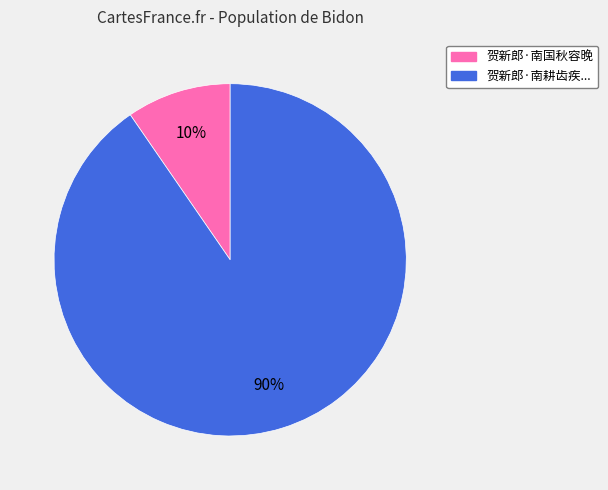

What percentage is the 贺新郎·南耕齿疾... slice, to the nearest percent?

90%